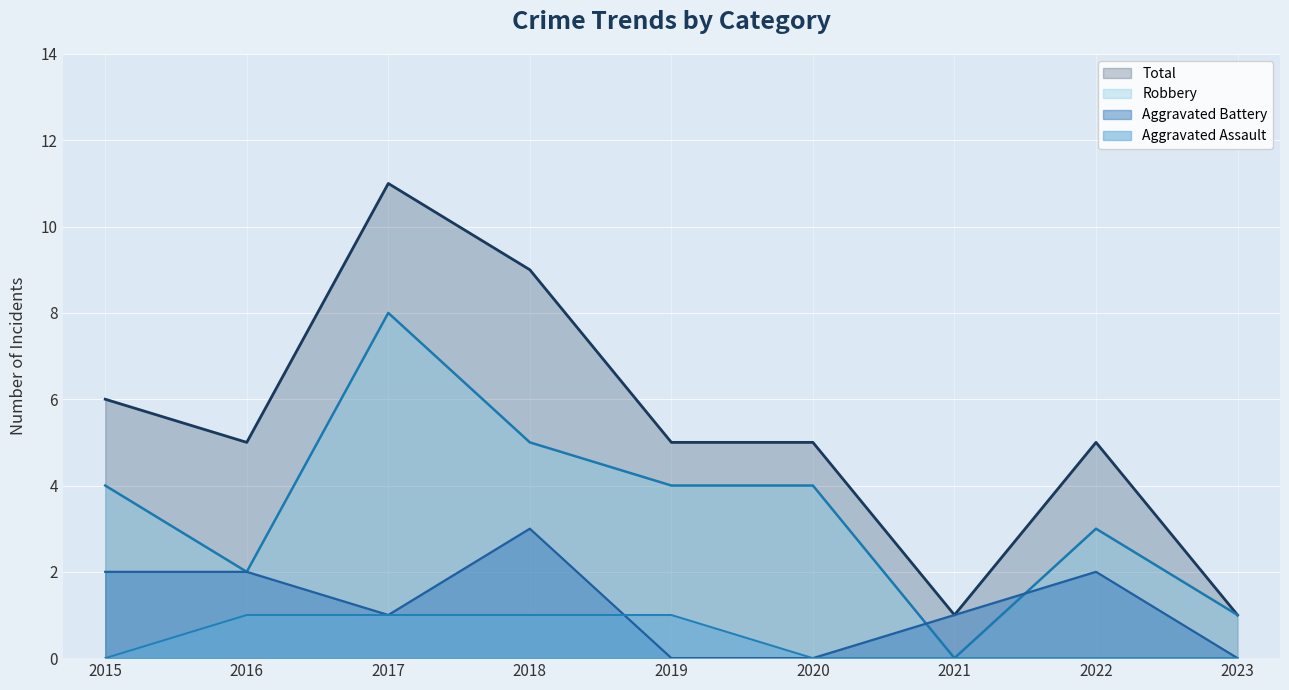

Between 2016 and 2020, which series saw the biggest shift?

Aggravated Battery